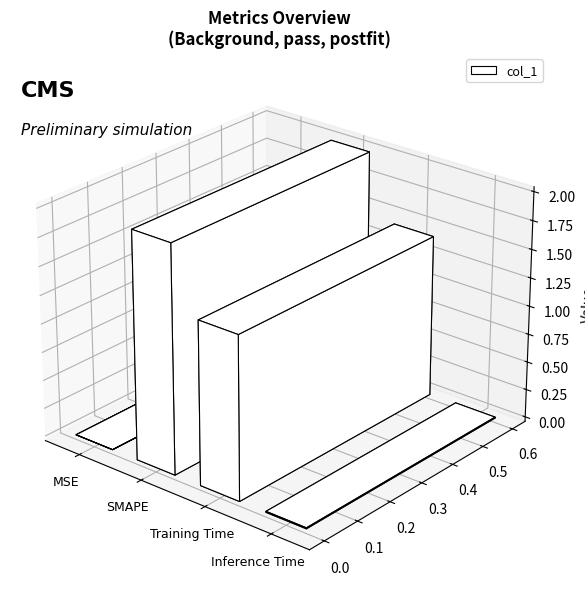

Reading right to left, list all the values displayed in this chart.

0.0	1.4	2.0	0.0